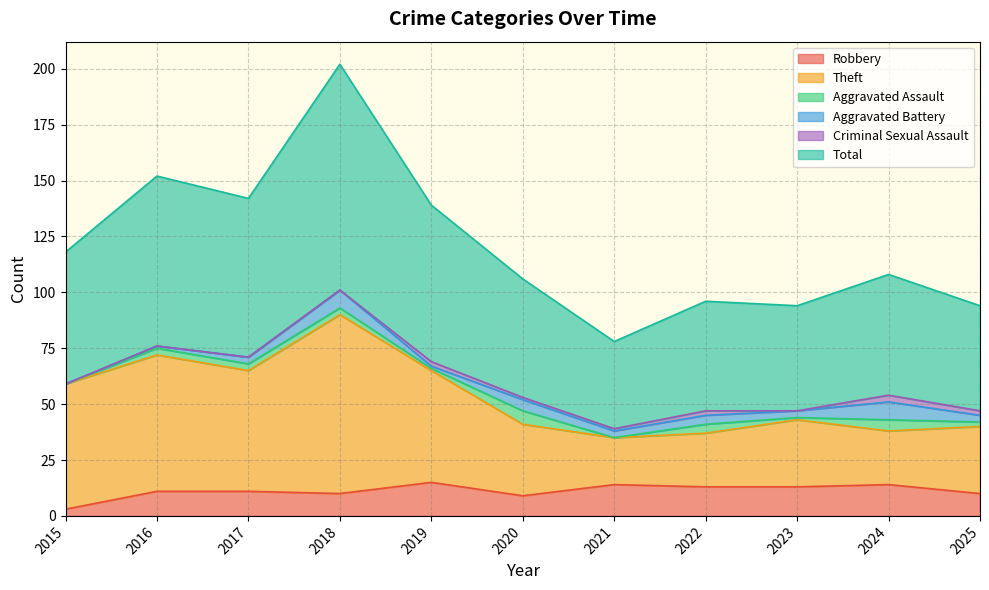

What is the highest value of the Robbery series?

15